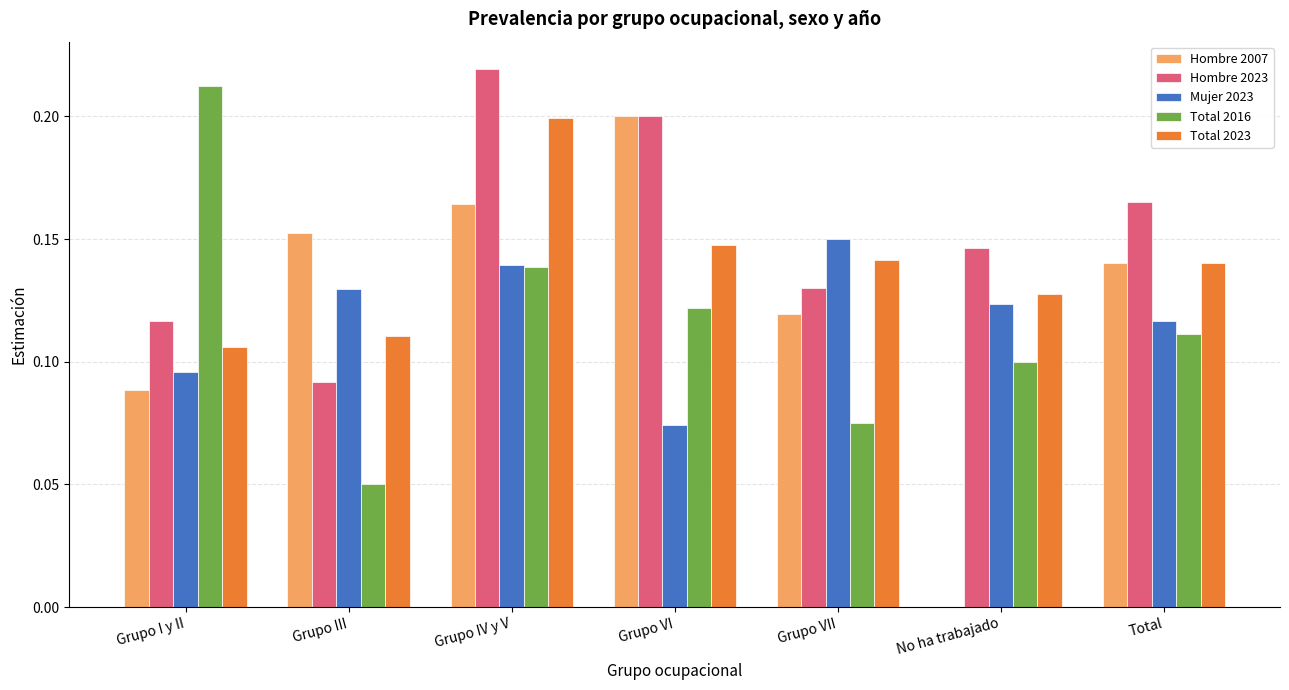

What is the sum of the Hombre 2023 values at Grupo VI and Total?

0.4